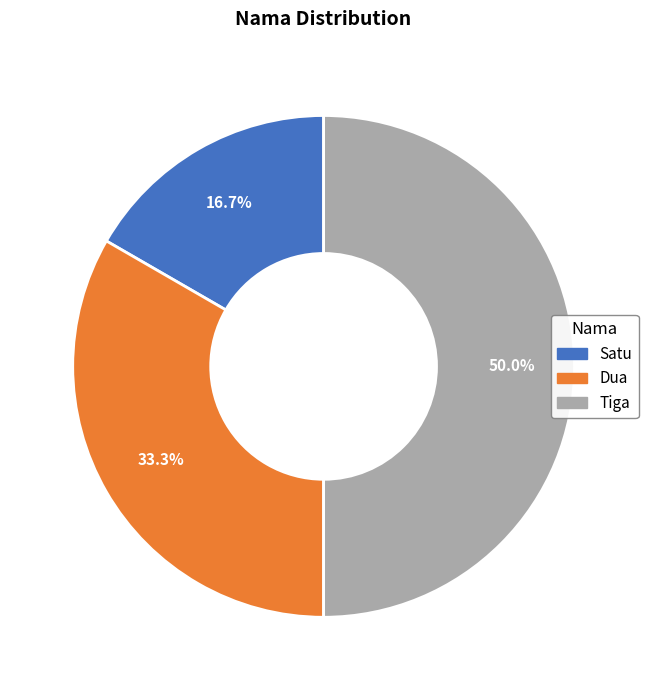

Does Satu account for over 50% of the chart?

No